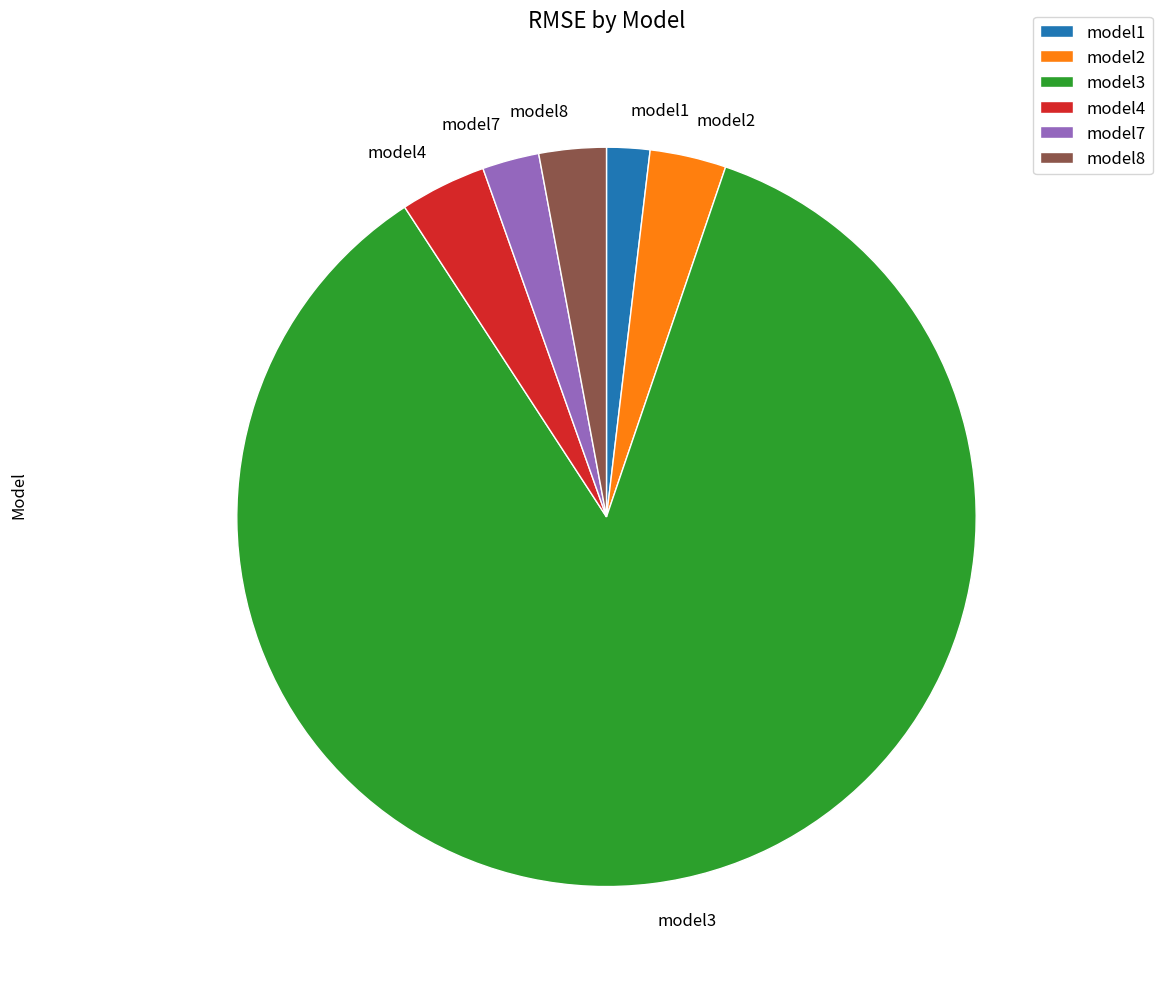

Which category has the smallest portion of the pie?

model1